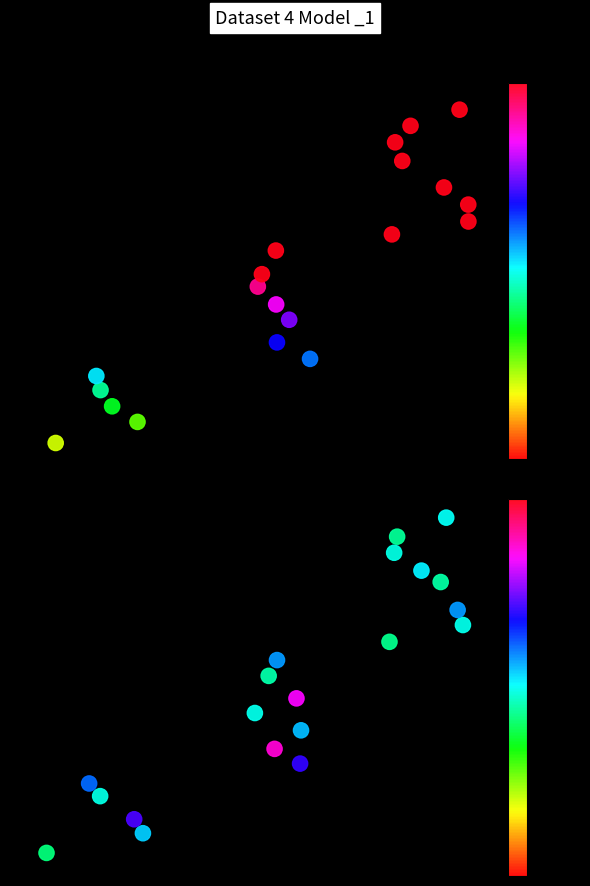

What is the difference between the second highest and minimum values in the Buy series?

37.0